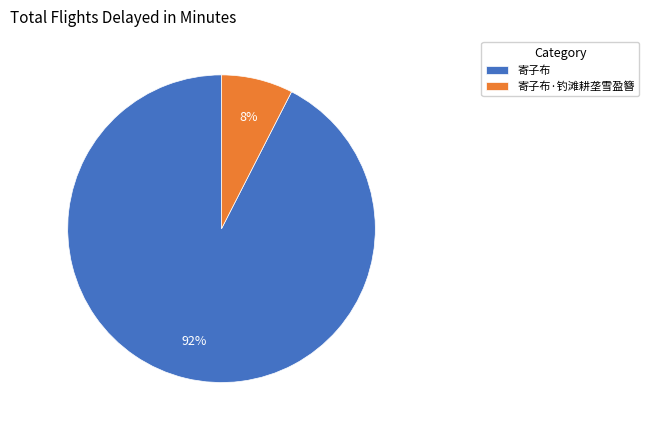

To the nearest percent, what is the combined percentage of 寄子布·钓滩耕垄雪盈簪 and 寄子布?

100%